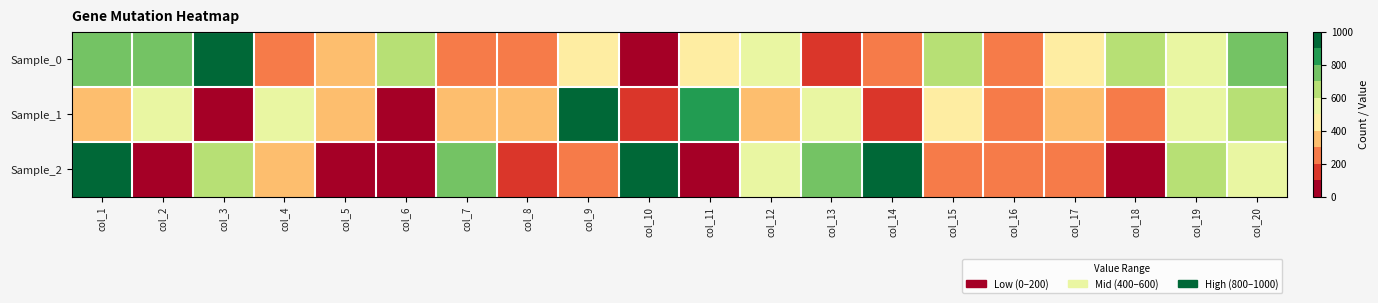

Which series changed the most between col_4 and col_13?

Sample_2